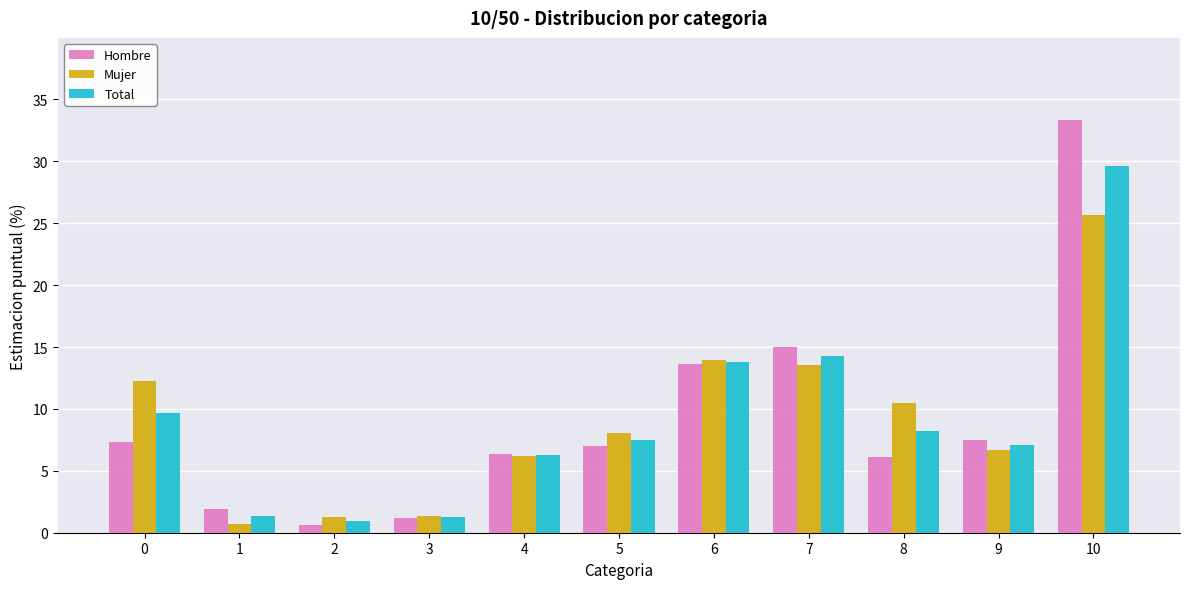

At which category is the sum across all series the highest?

10